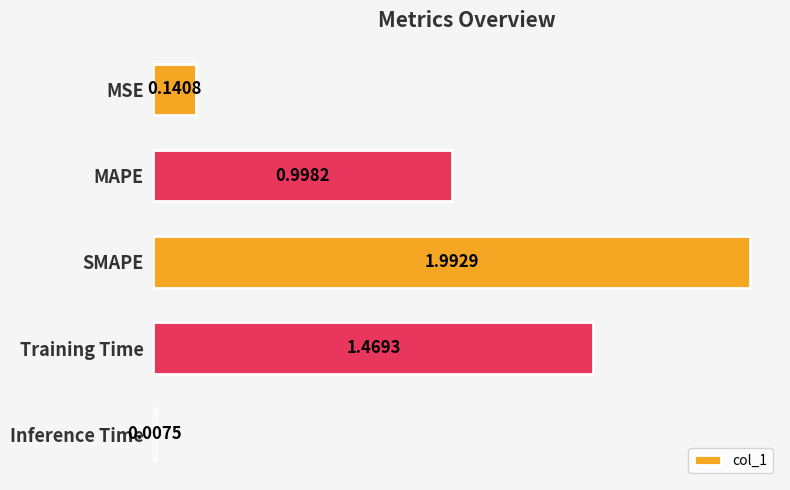

Rank the categories by value from lowest to highest.

Inference Time, MSE, MAPE, Training Time, SMAPE